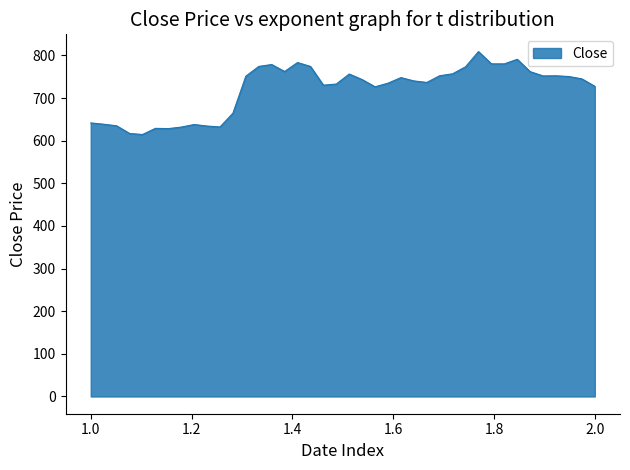

What is the difference between the maximum and minimum values?

194.5